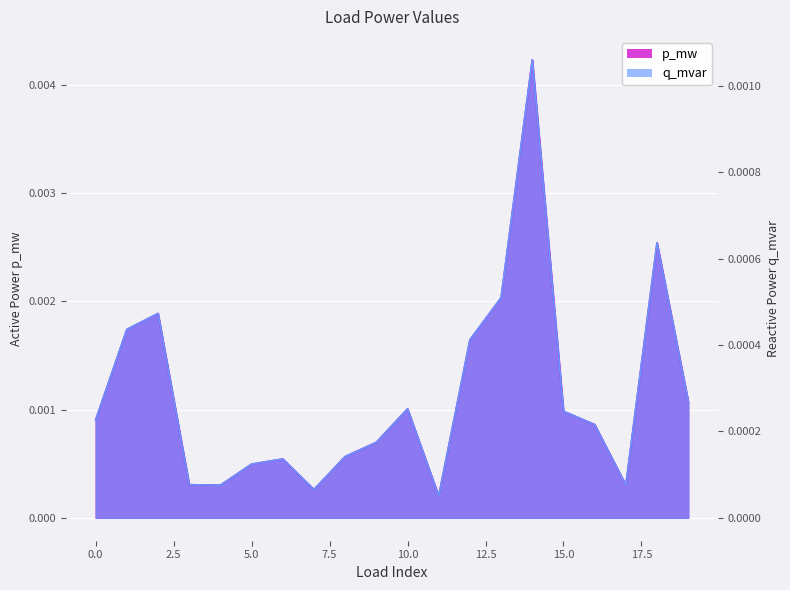

Where is the first local maximum for q_mvar?

2